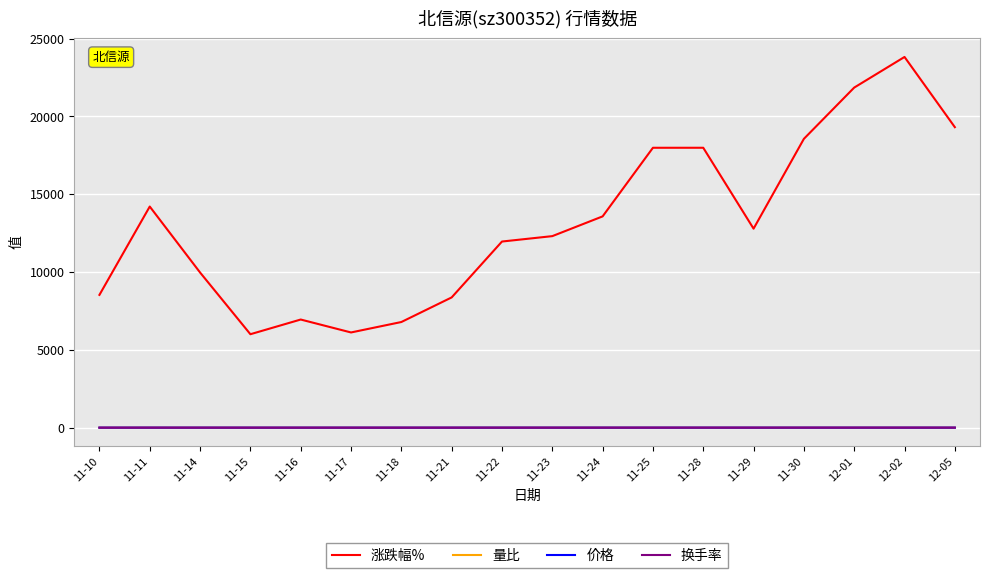

True or false: 换手率 and 涨跌幅% intersect in this chart.

False